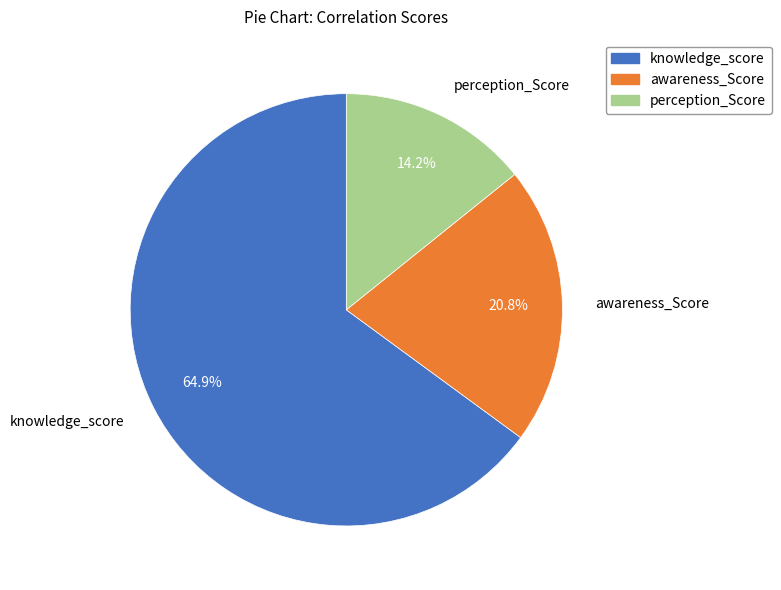

How many slices are in this pie chart?

3